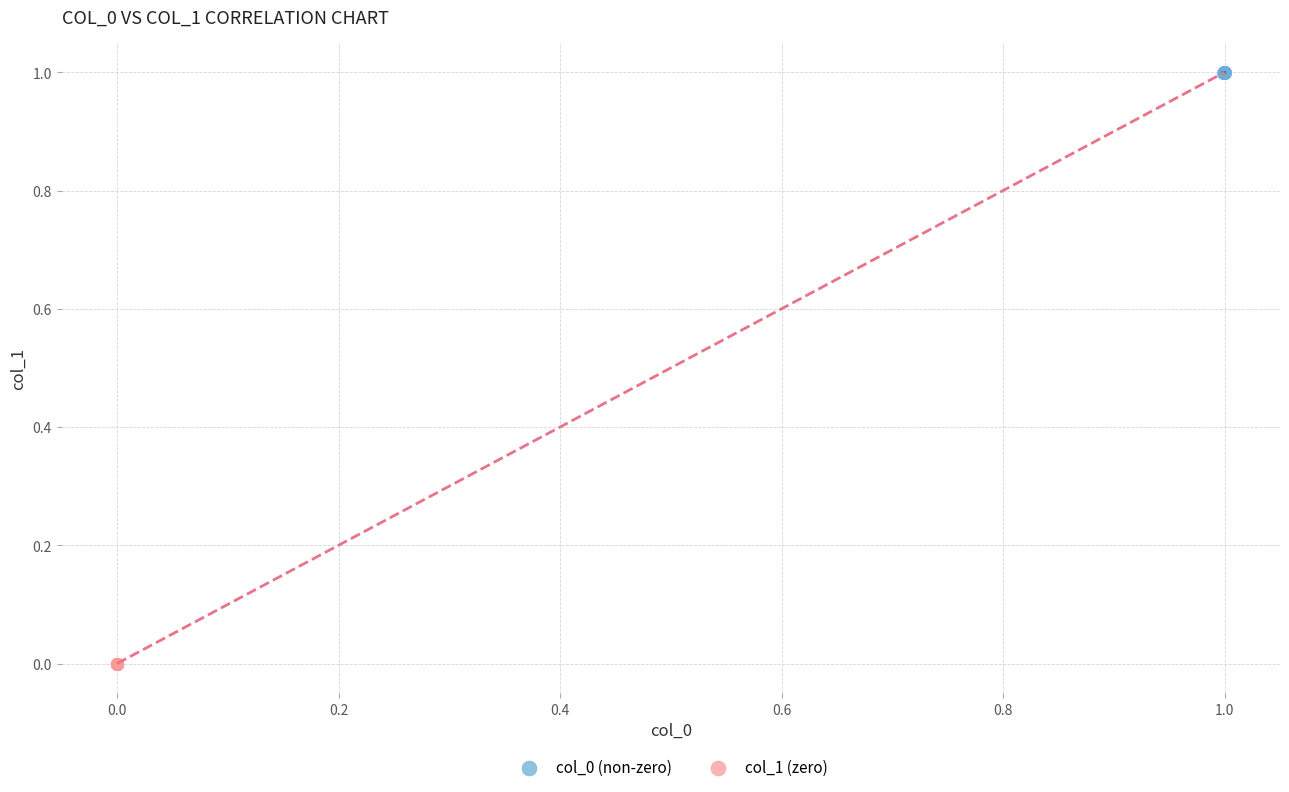

Which series contains the highest Y value?

col_0 (non-zero)